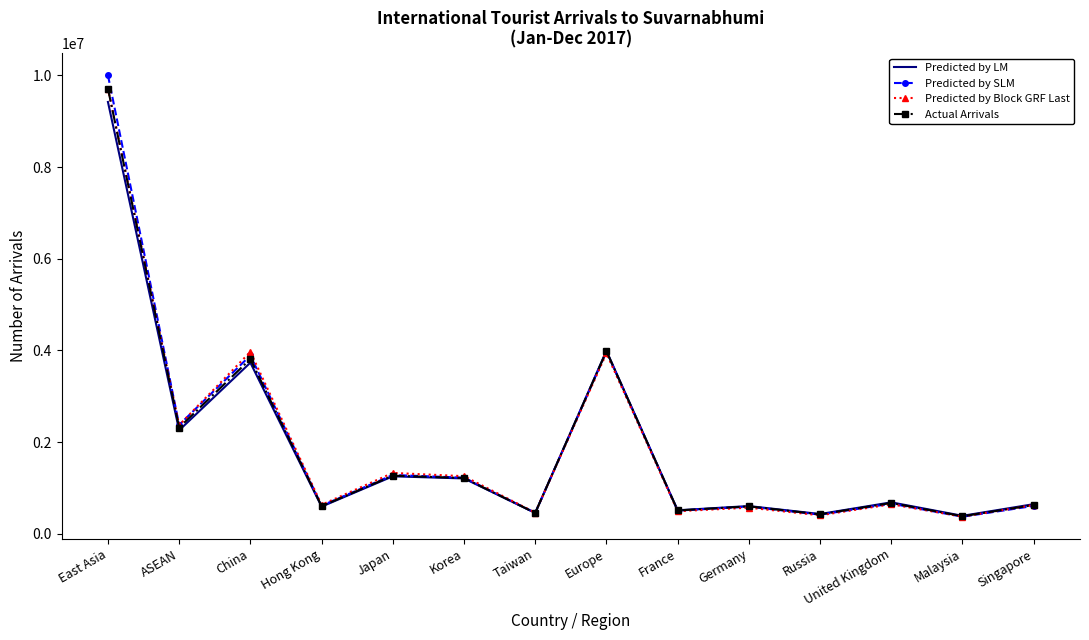

True or false: Predicted by LM has a value of 9420714.7 at East Asia.

True